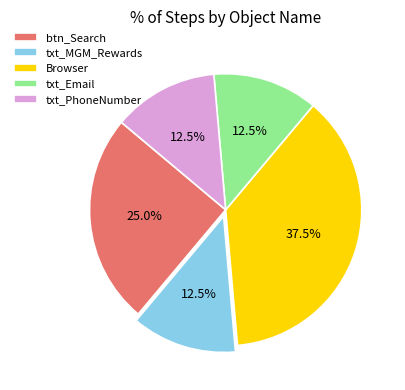

Which slice is the largest?

Browser